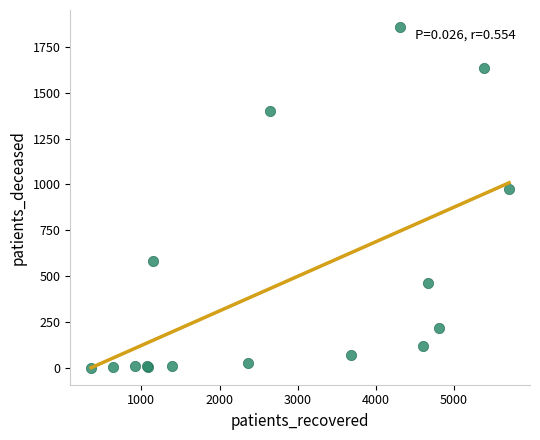

What Y value in the scatter plot is closest to 929?

972